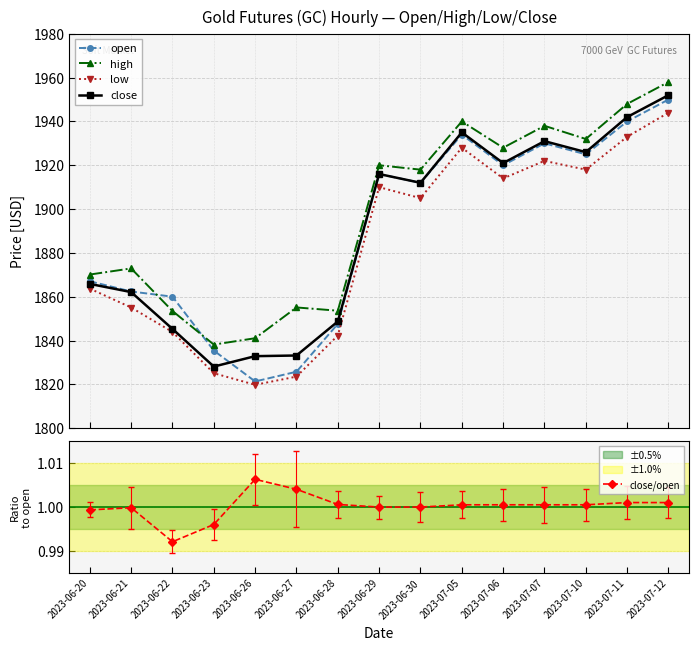

Between 2023-07-05 and 2023-06-30, which is larger?

2023-07-05